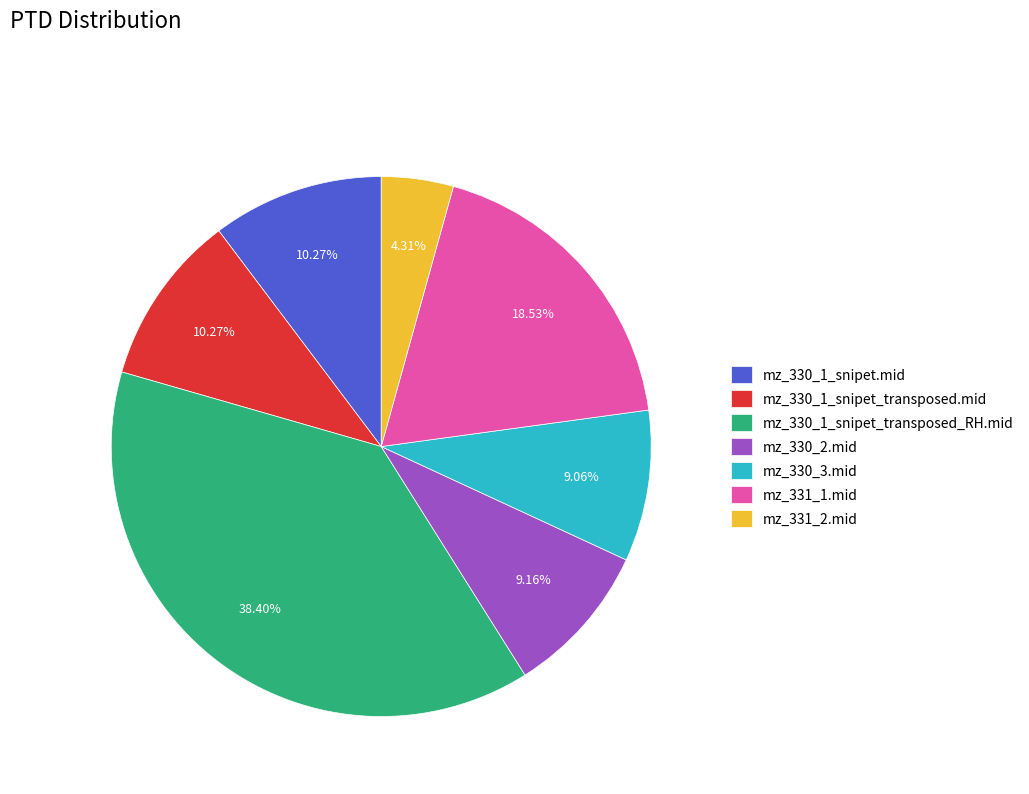

Count the number of slices in the pie.

7